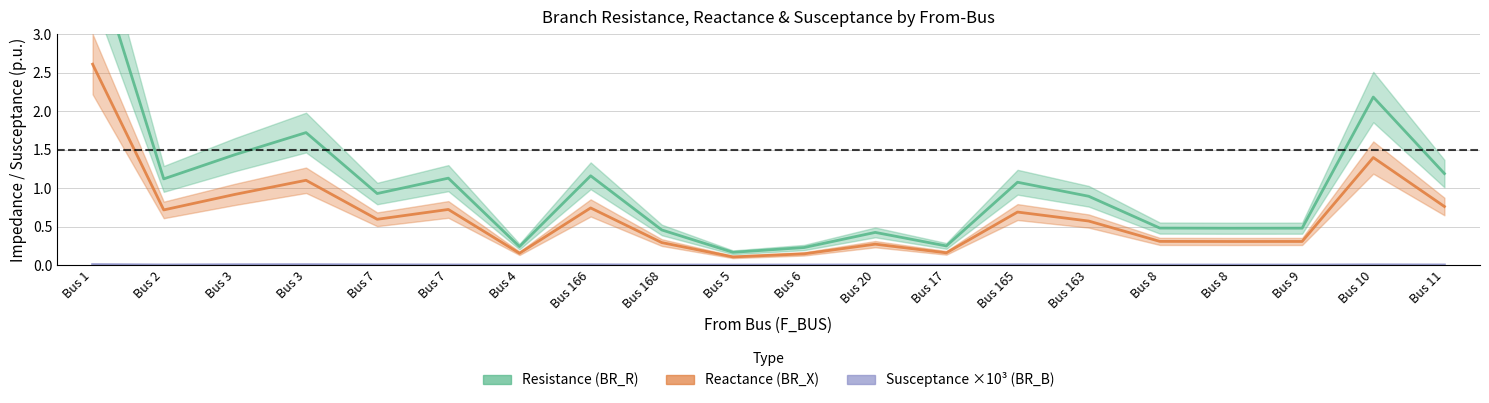

Between Bus 1 and Bus 168, which series saw the biggest shift?

Resistance (BR_R)